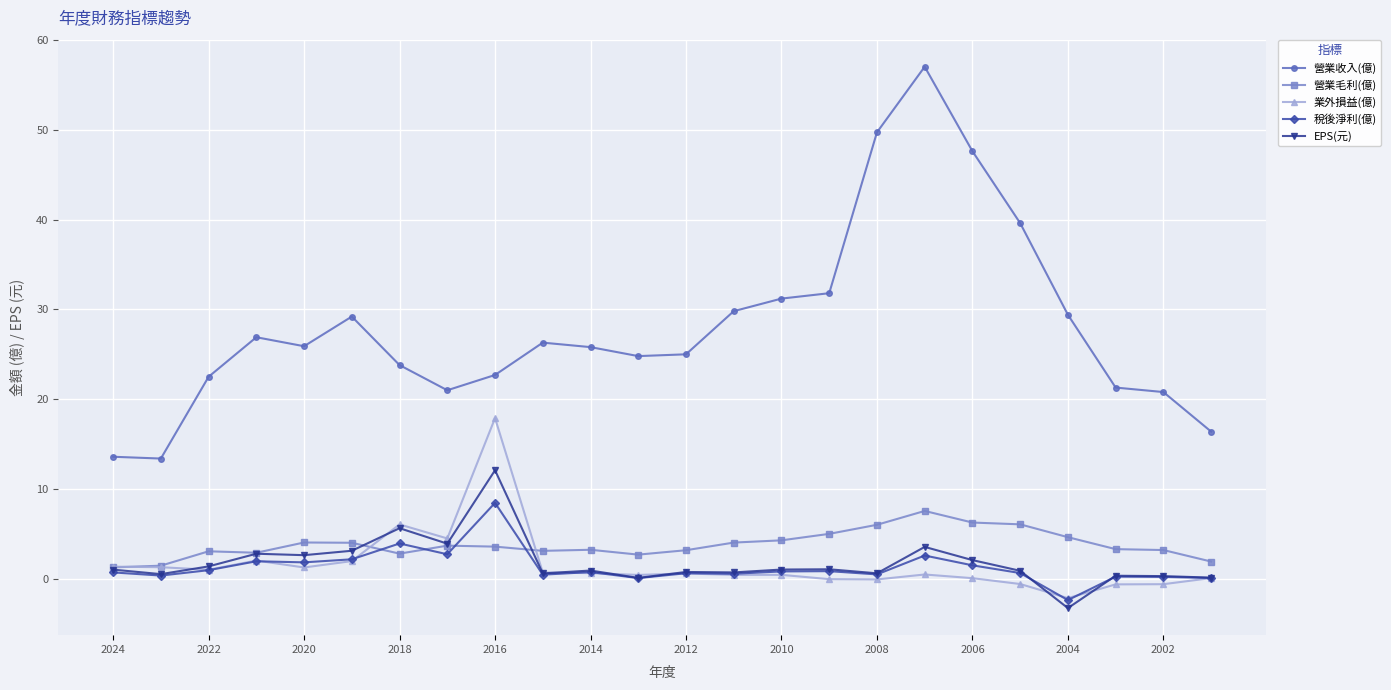

Which series has the largest total across all categories?

營業收入(億)